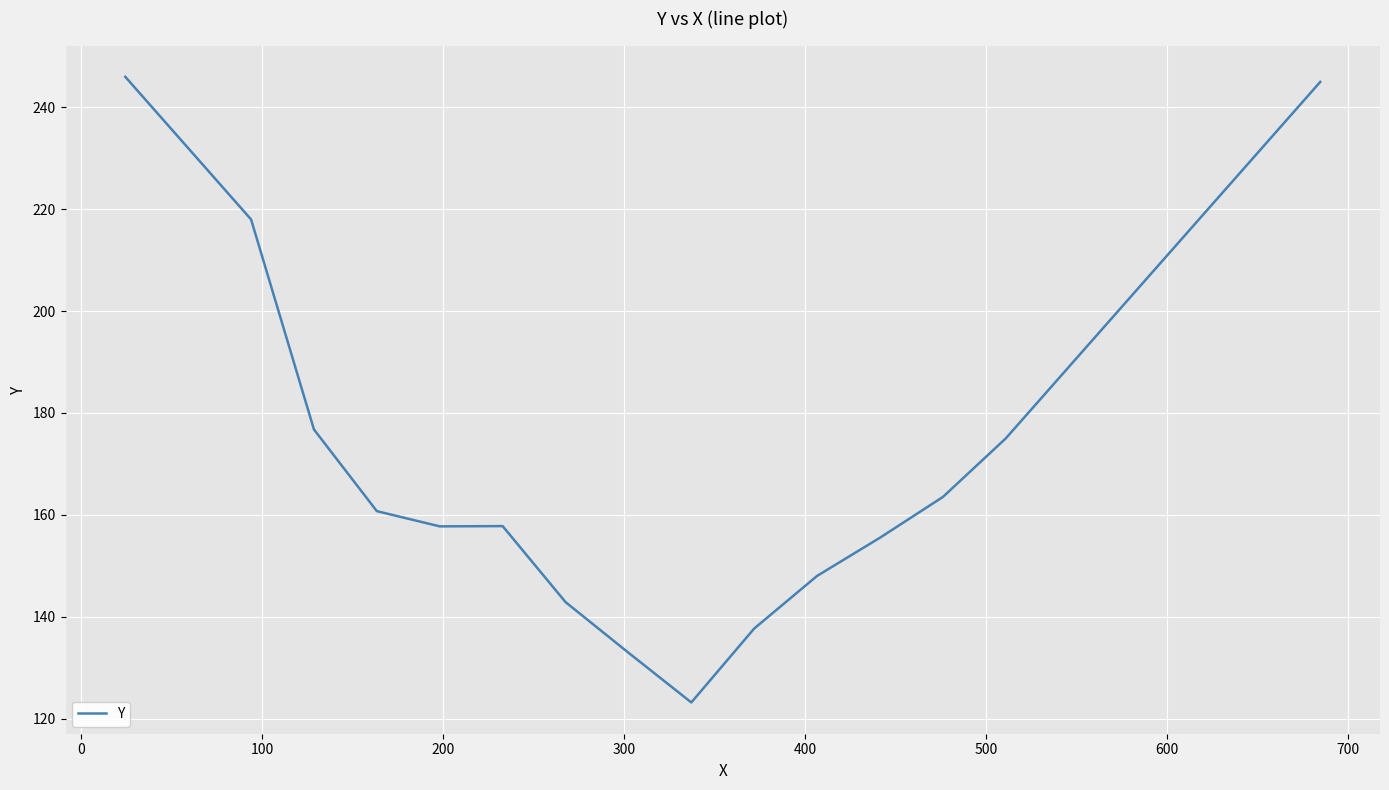

What is the greatest value displayed?

246.0